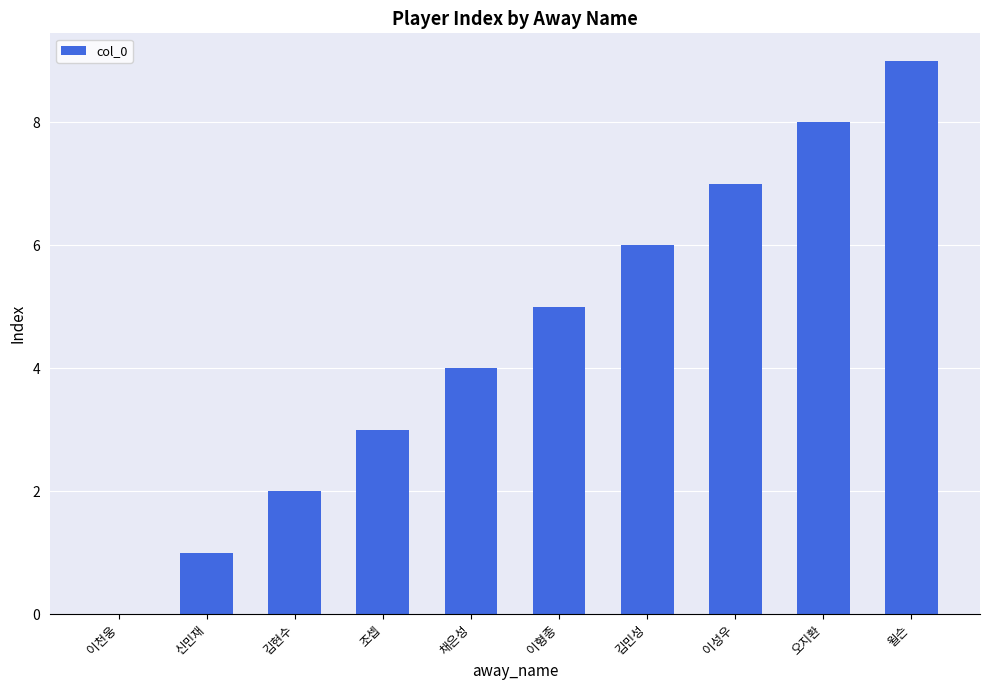

The chart shows a value of 1 at 신민재. True or false?

True